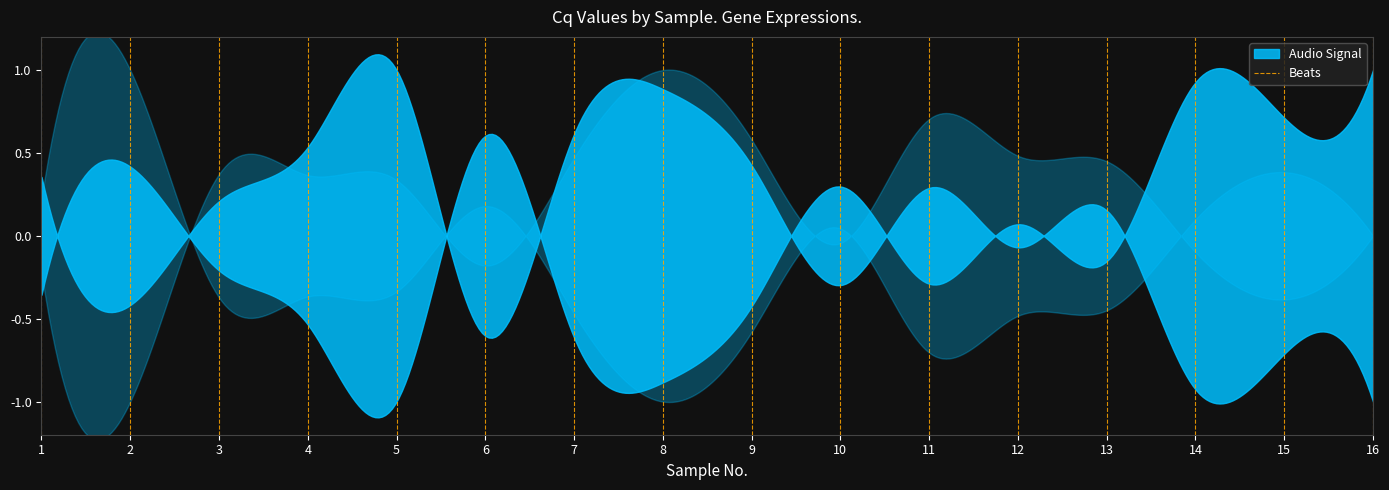

True or false: the data shows -1 at 1.

False